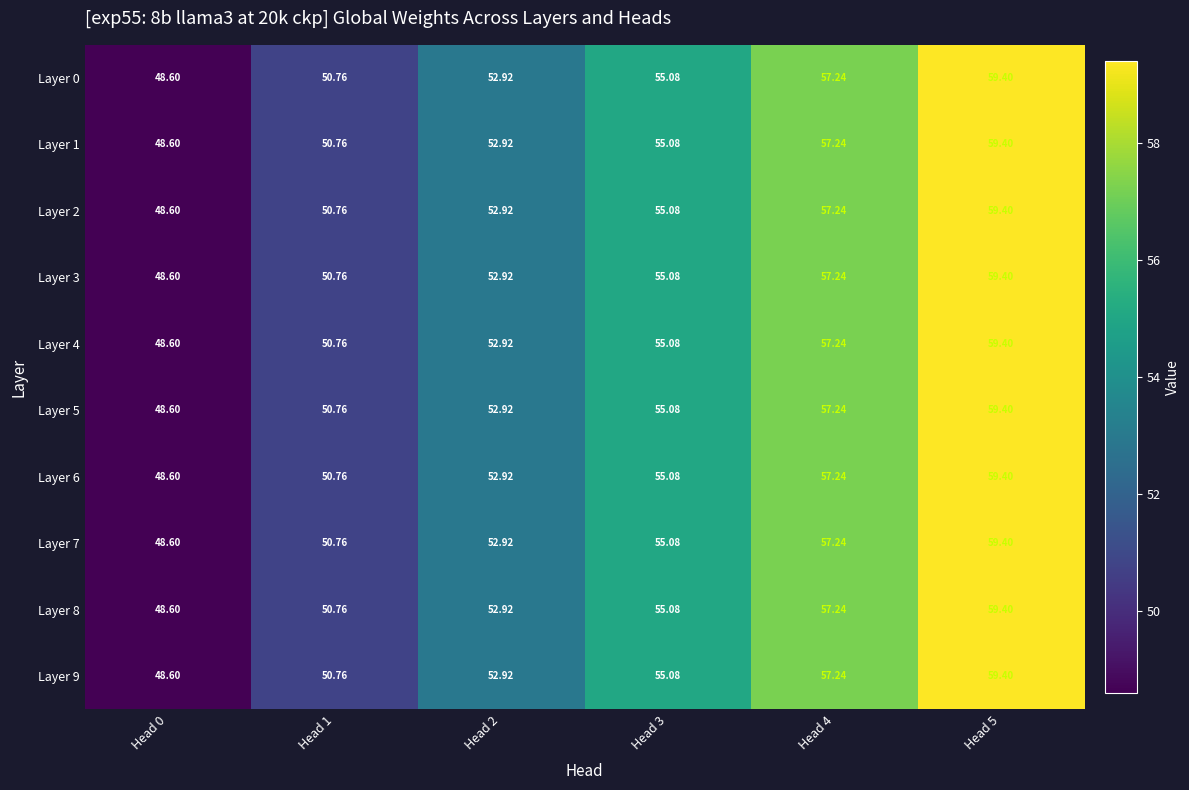

Is the value of Layer 6 at Head 2 greater than the value of Layer 8 at Head 4?

No